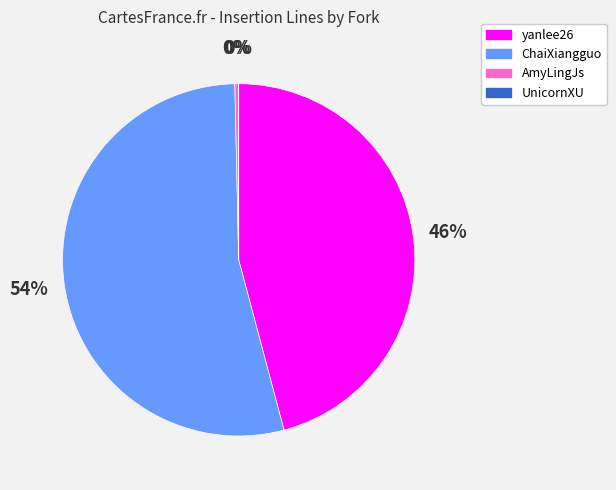

To the nearest percent, what is the difference between the largest and smallest slice percentages?

54%